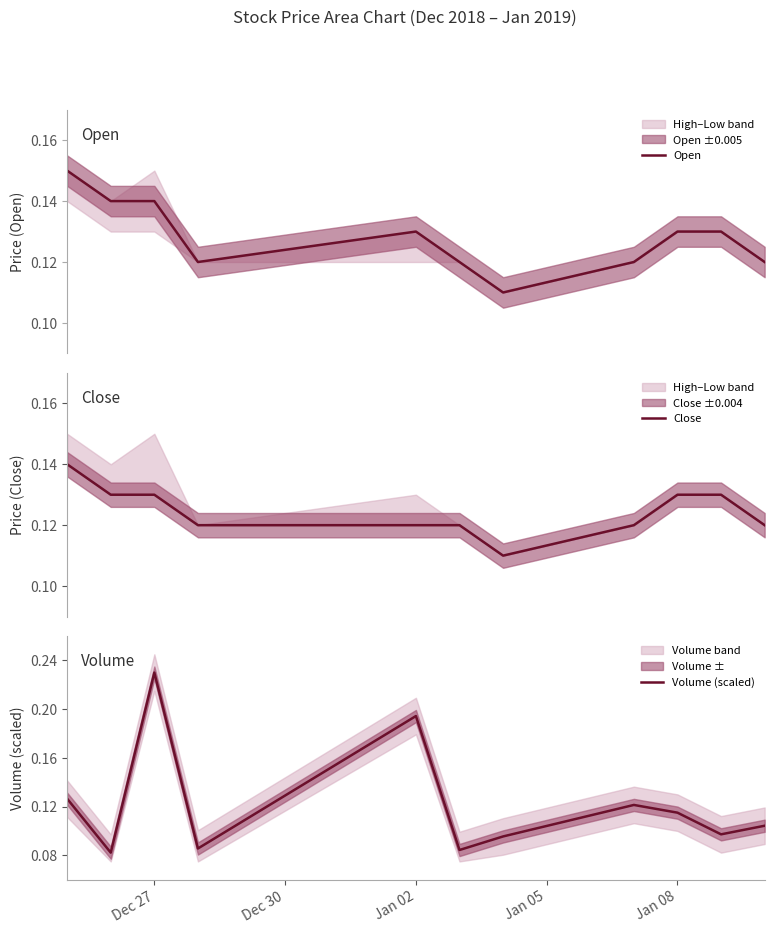

What are all the series names shown in the legend?

Open, Close, Volume (scaled)